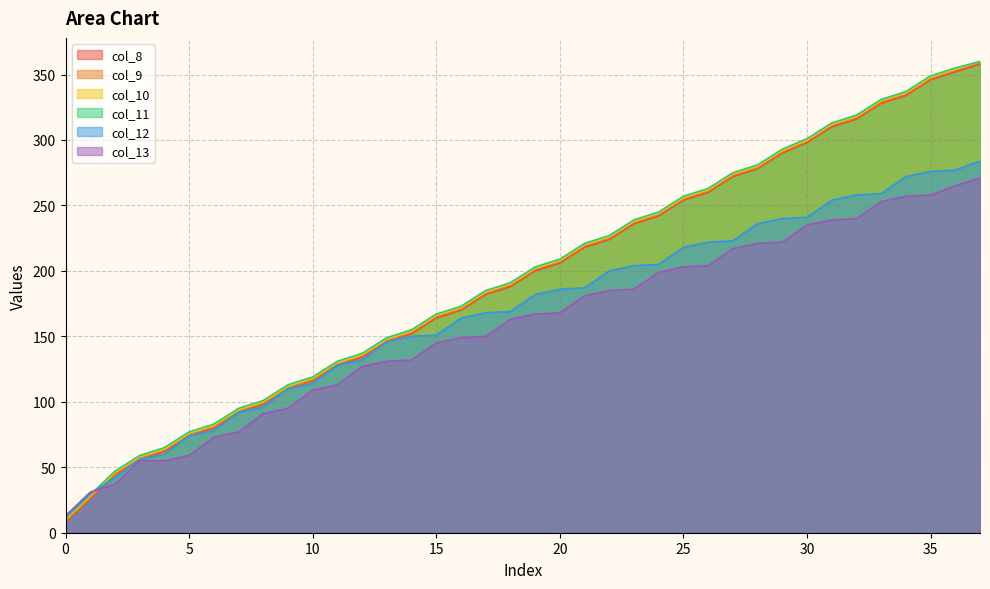

What is the spread (max minus min) of values at 32?

79